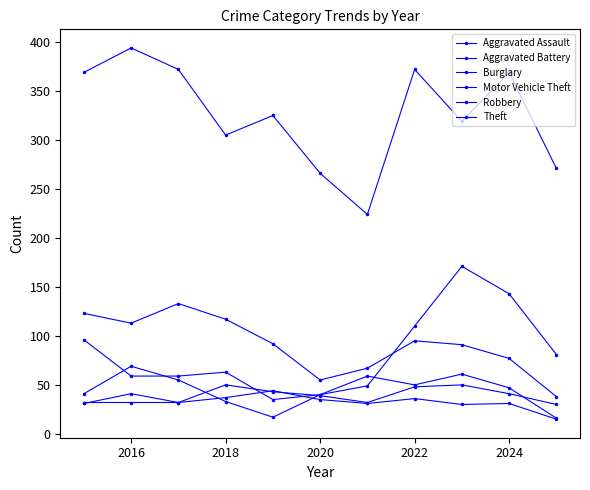

In Burglary, how many points are higher than both neighbors (excluding endpoints)?

2